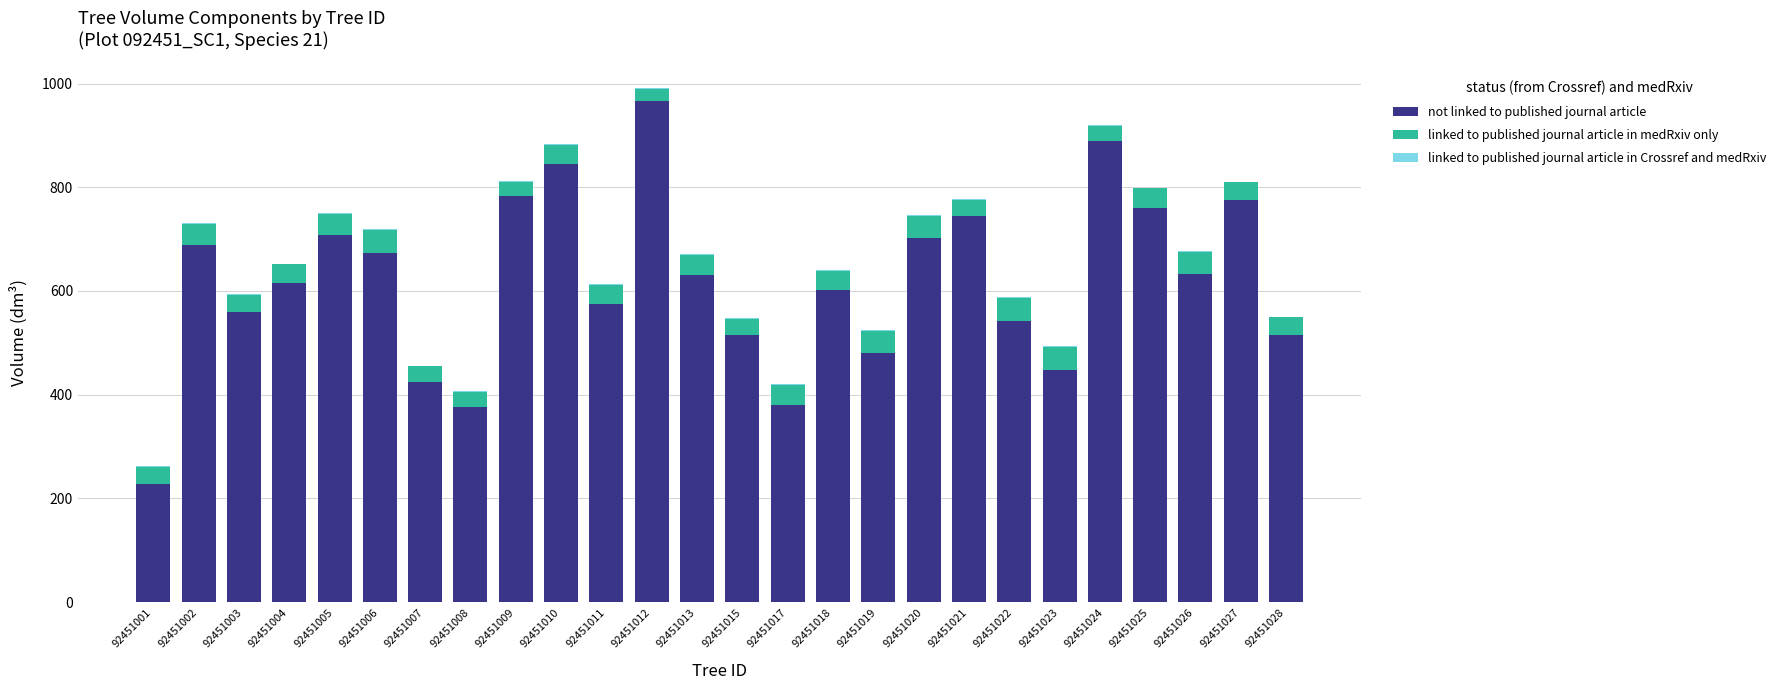

Count the number of data series in this chart.

3